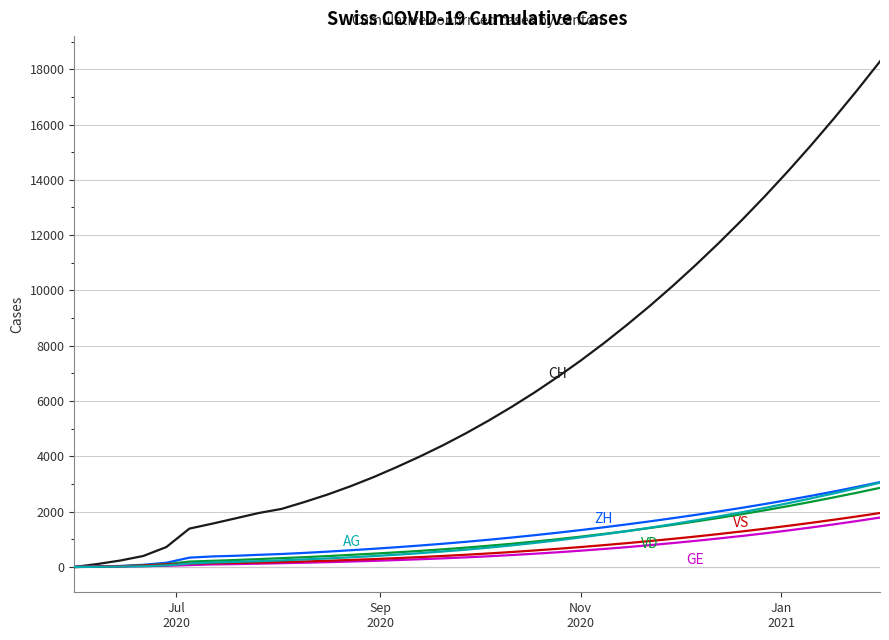

What is the maximum value shown in the chart?

18283